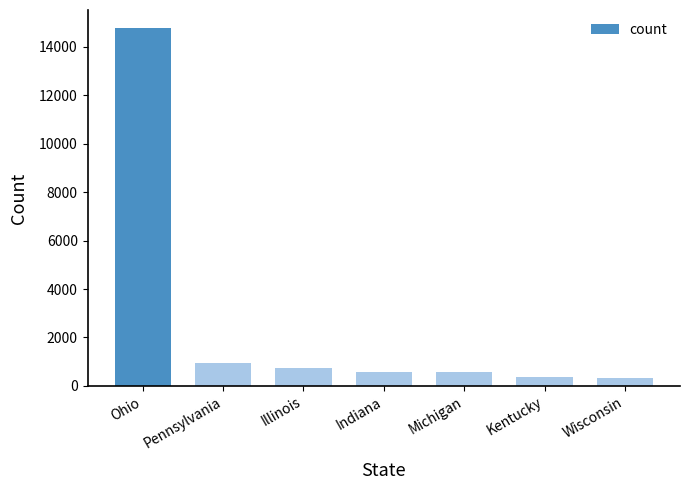

The chart shows a value of 14788 at Ohio. True or false?

True